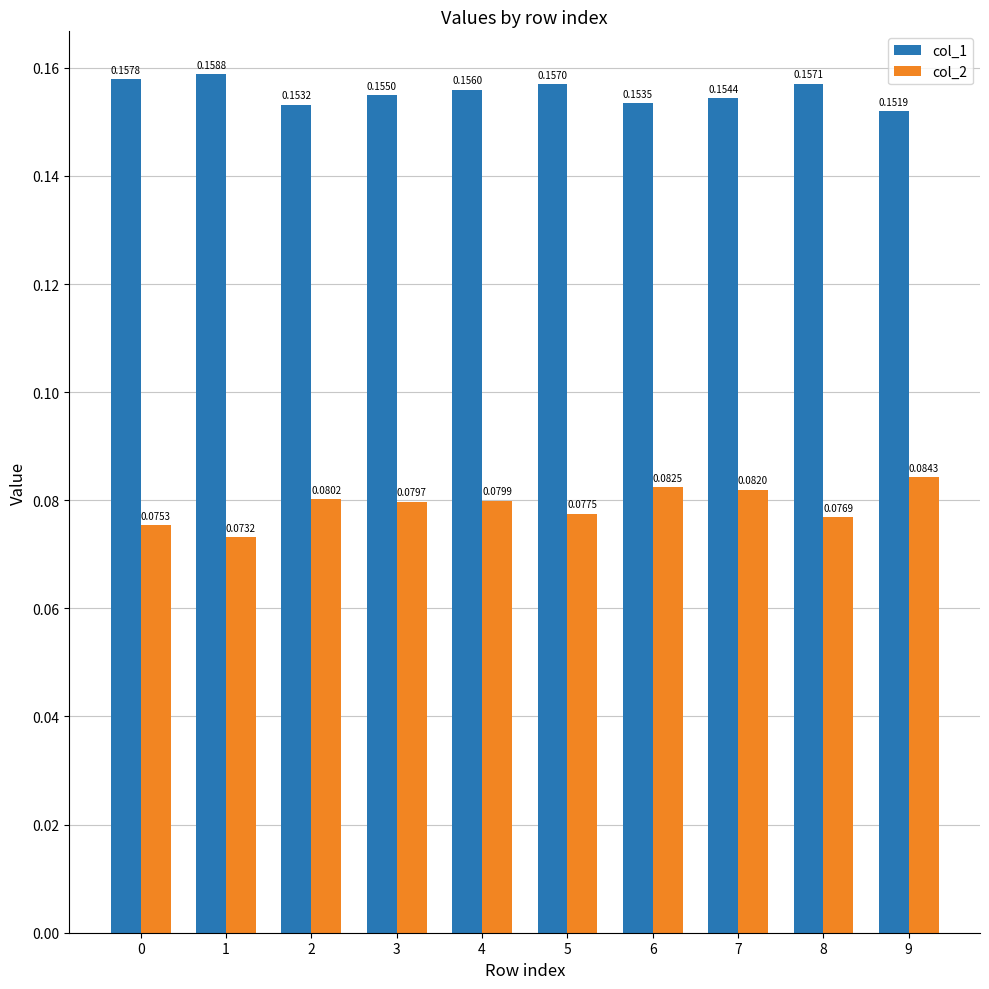

List the labels in order of col_1 value, smallest first.

9, 2, 6, 7, 3, 4, 5, 8, 0, 1